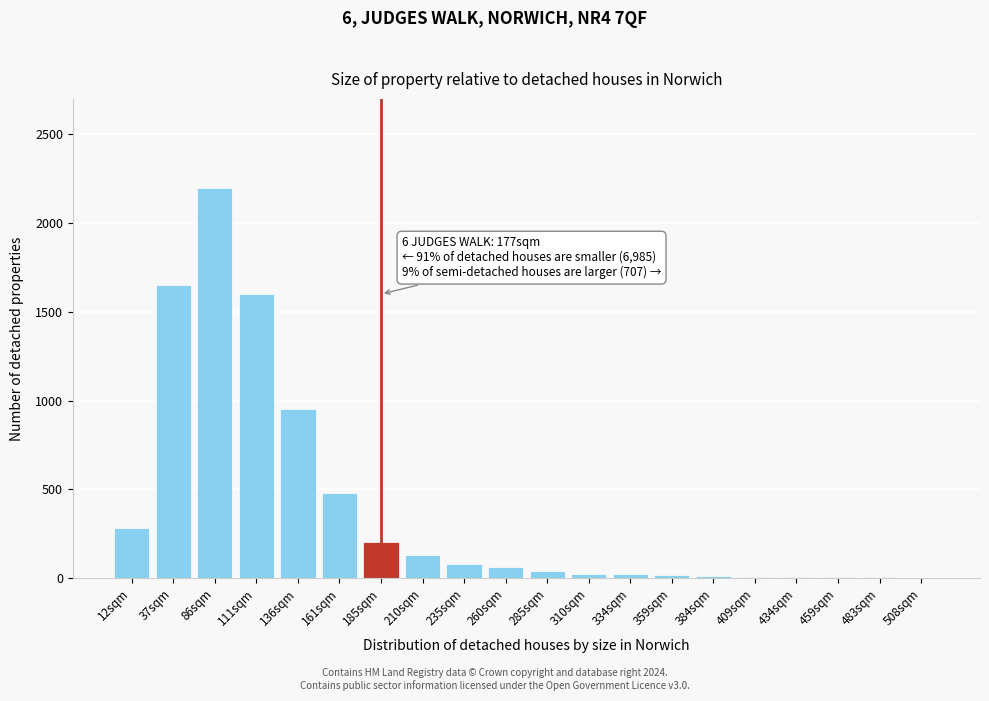

True or false: the data shows 8 at 409sqm.

True